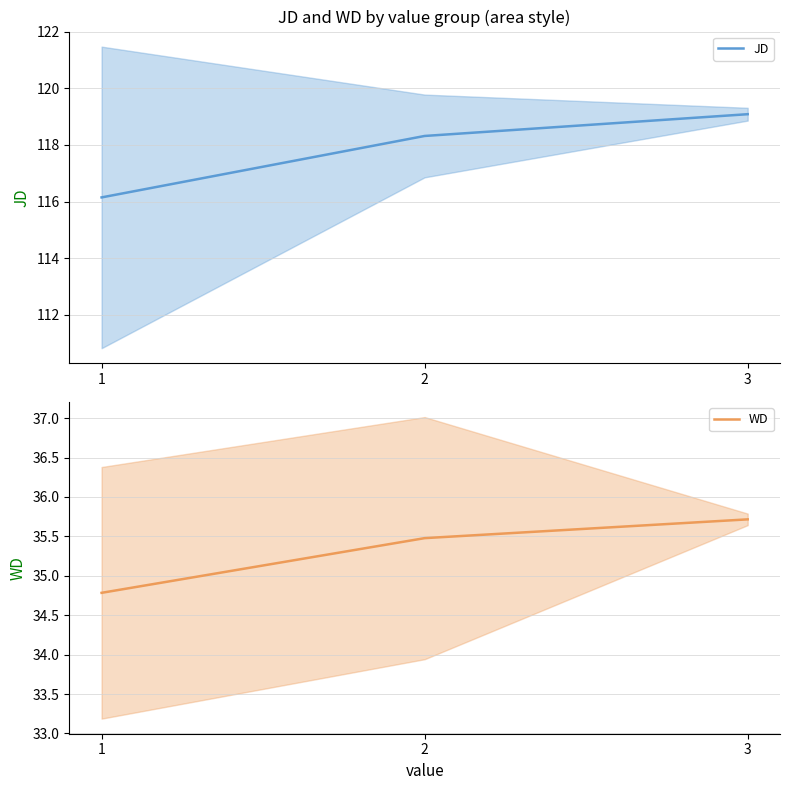

Which series has the largest total across all categories?

JD